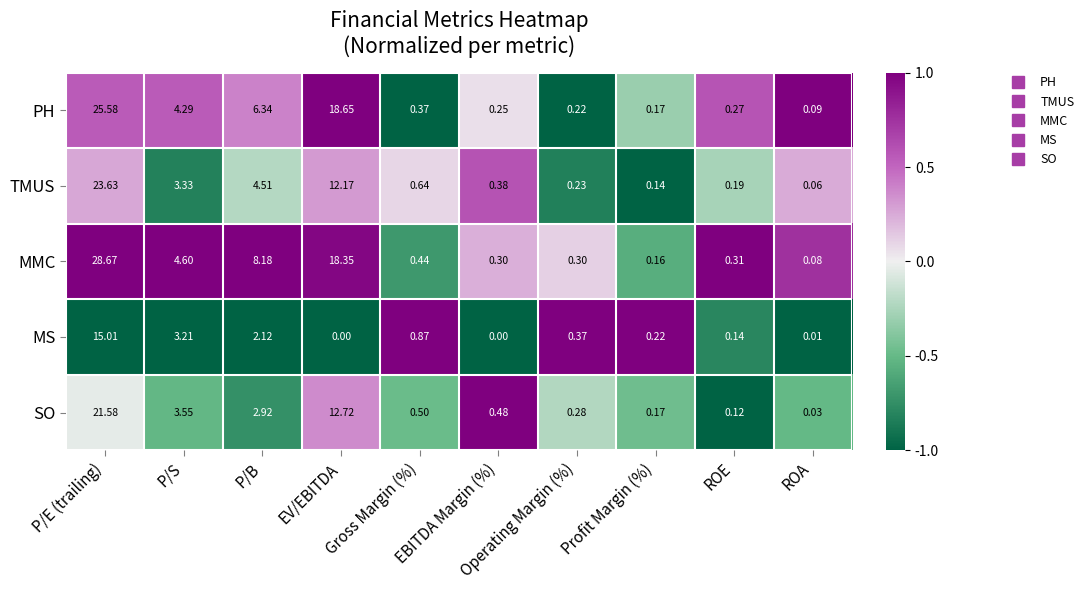

Which series has the largest range (max minus min)?

MMC